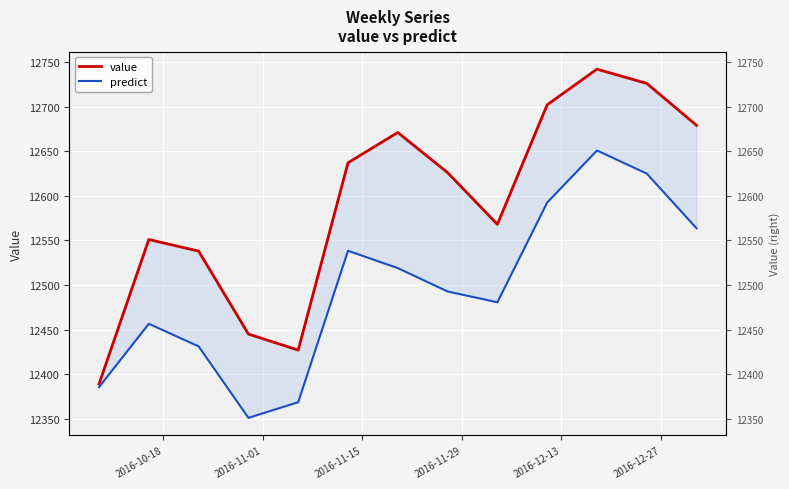

Reading right to left, list all the values displayed in this chart.

value: 12679.0	12726.0	12742.0	12702.0	12568.0	12626.0	12671.0	12637.0	12427.0	12445.0	12538.0	12551.0	12389.0
predict: 12563.6	12624.9	12650.8	12592.4	12480.6	12492.8	12518.9	12538.4	12368.6	12351.0	12431.2	12456.5	12385.5